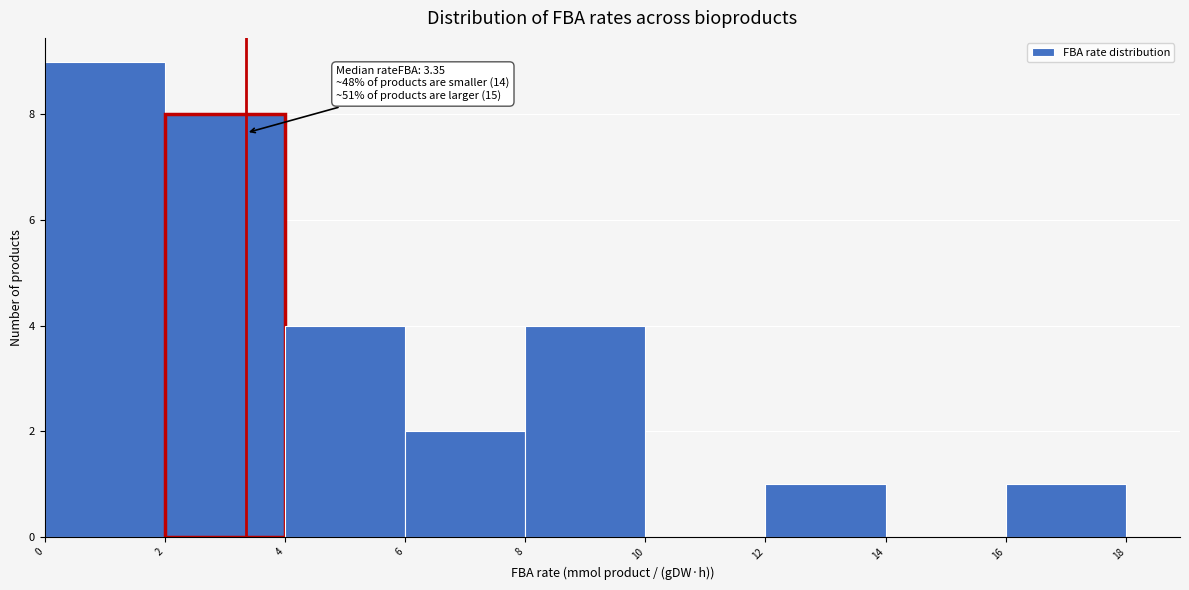

Which range on the x-axis has the tallest bar?

0 to 2